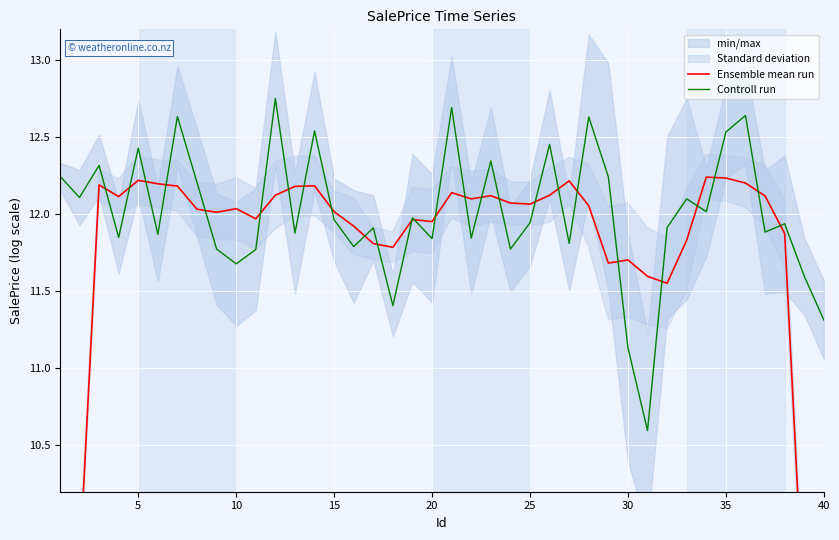

What is the greatest value displayed?

12.8